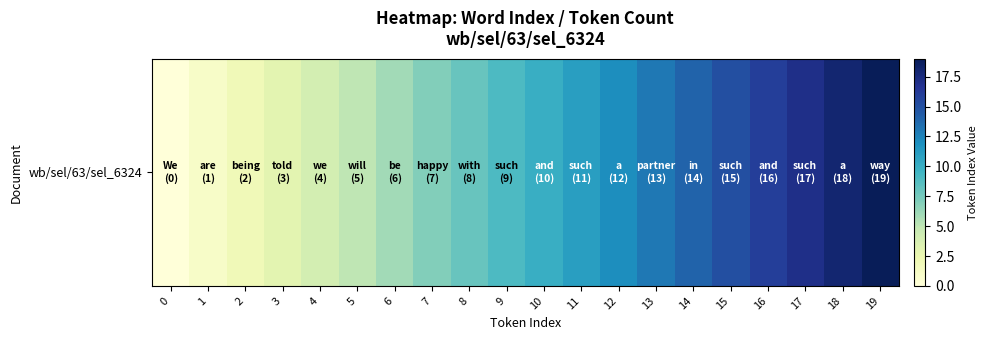

Is it true that the value at 17 is 28?

False